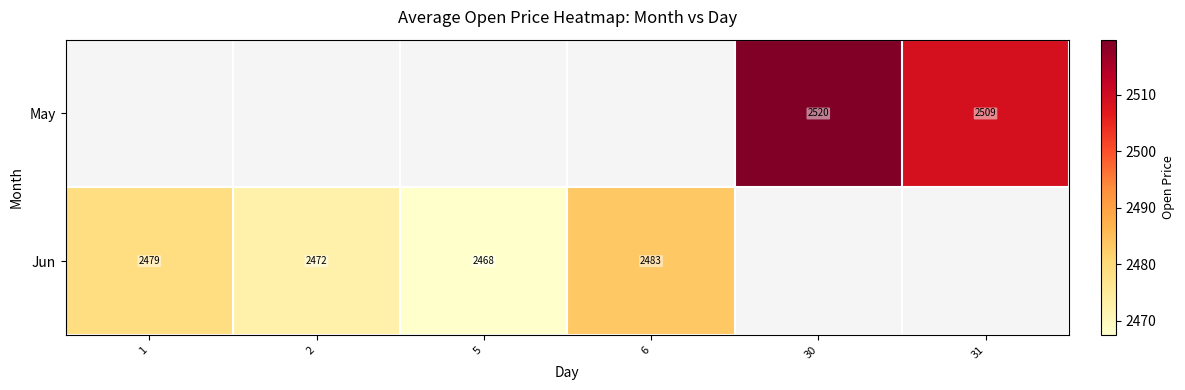

True or false: Jun has a value of 3637.0 at 2.

False